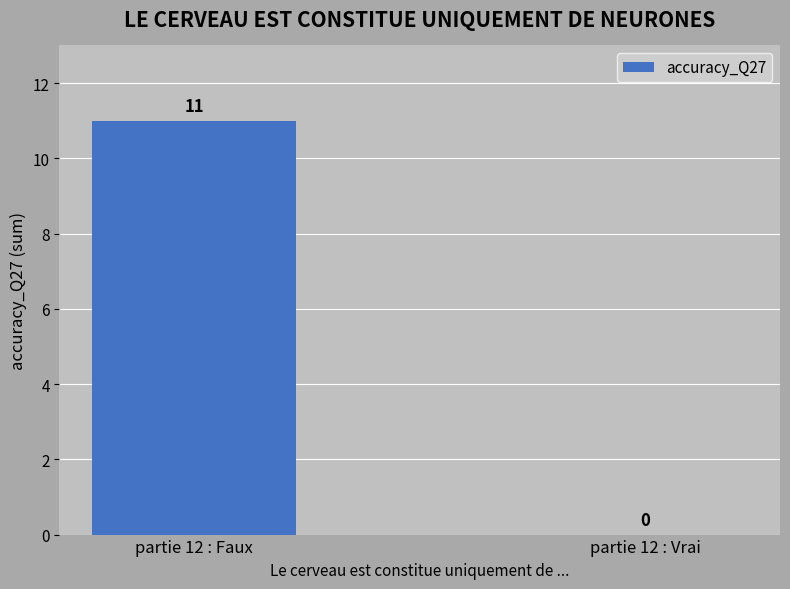

What is the approximate value at partie 12 : Faux, to the nearest 10?

10